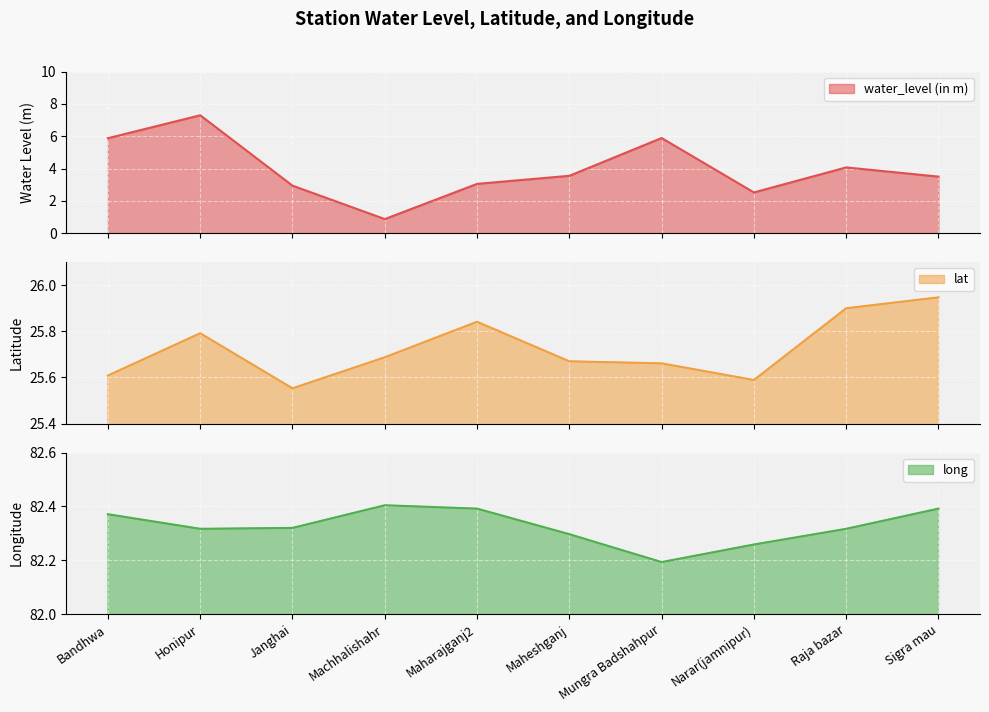

Between Maharajganj2 and Sigra mau, which is larger?

Sigra mau